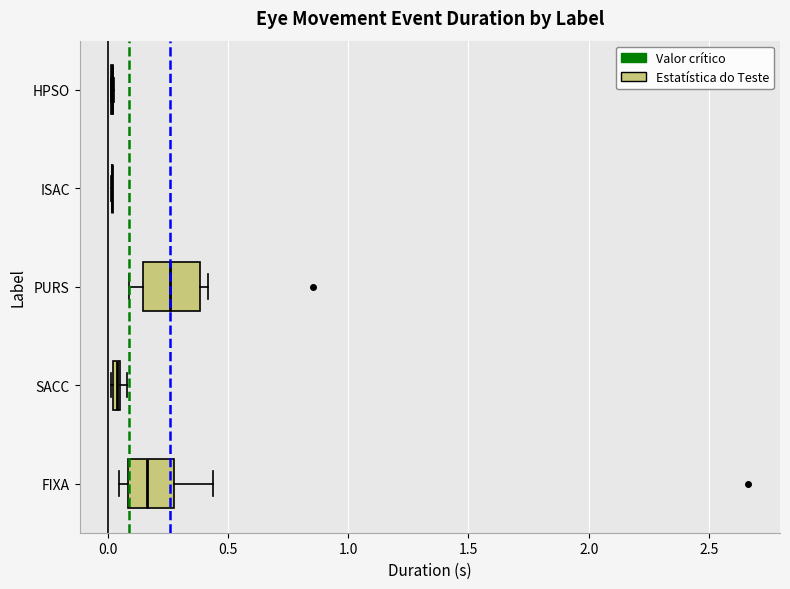

Where is the left edge of the box for PURS on the x-axis? The values are not printed on the chart, so give them approximately, as read against the axis.

0.15